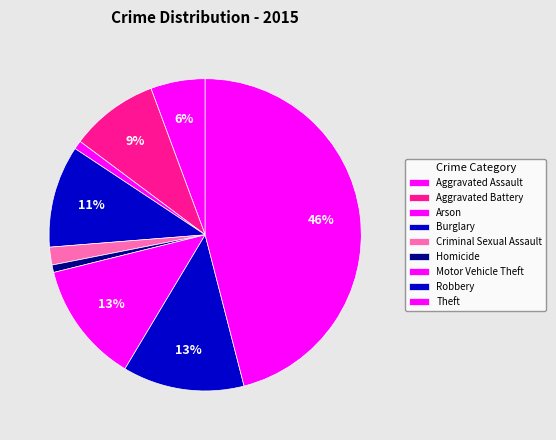

Count the number of slices in the pie.

9